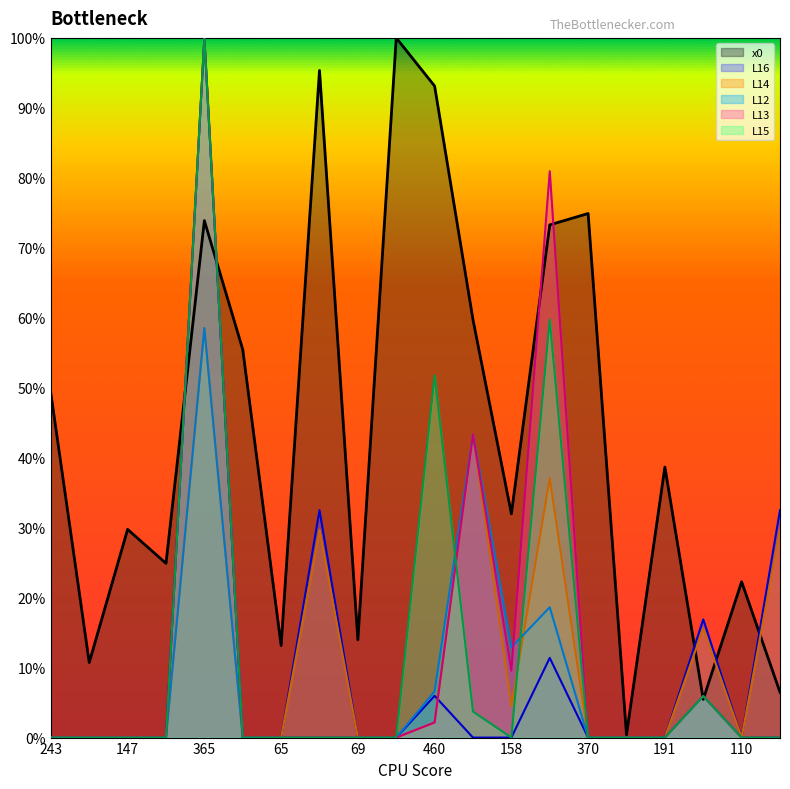

How many data points in L14 are above 0?

8